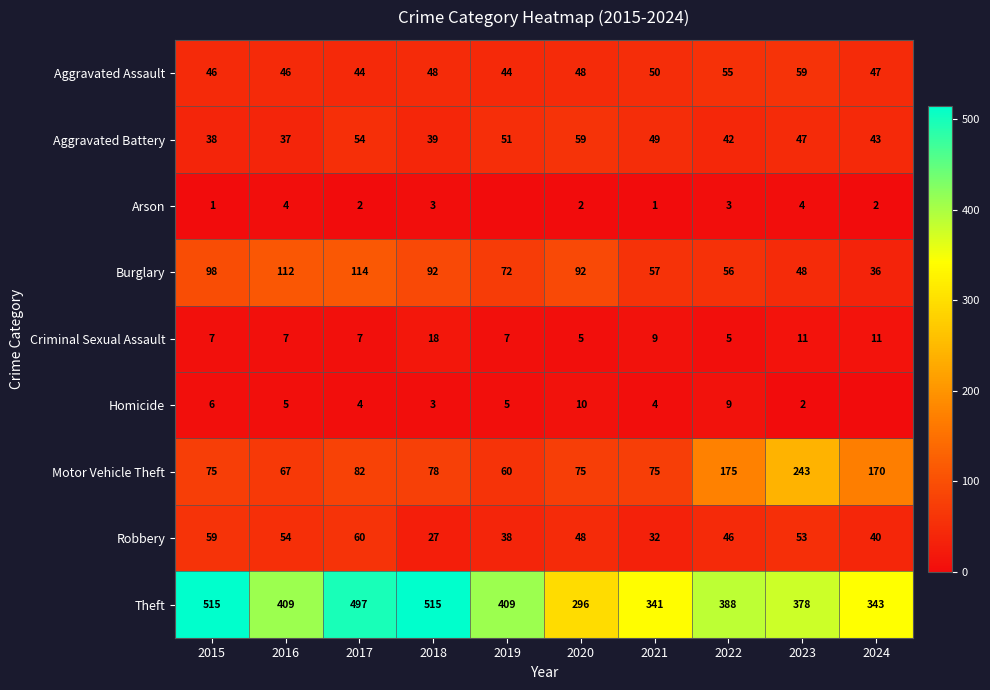

Which category has the lowest value in the Aggravated Battery series?

2016